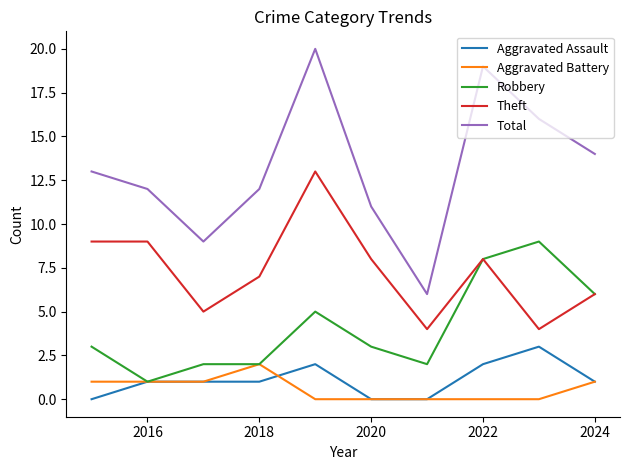

What is the maximum value shown in the chart?

20